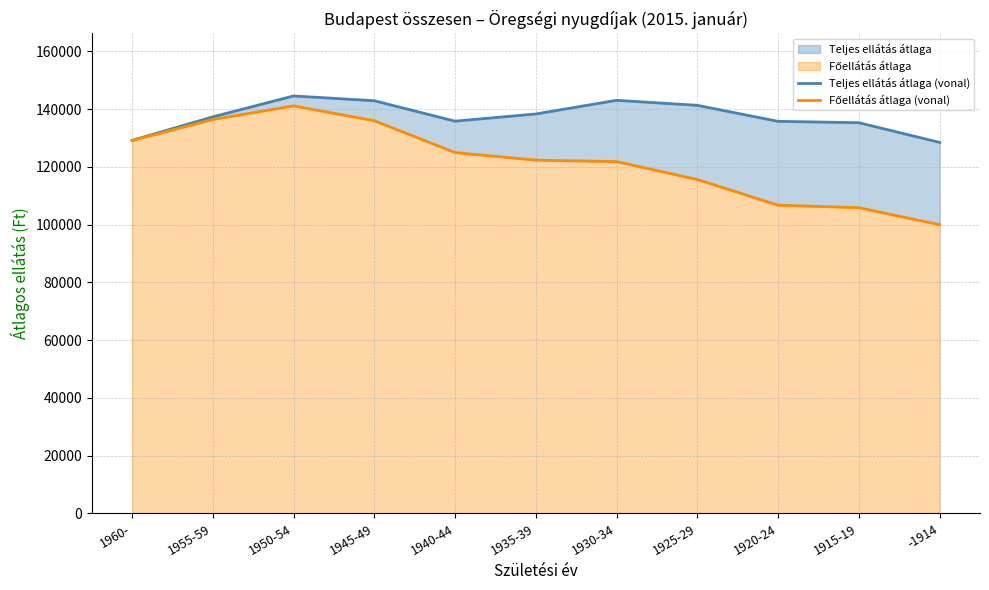

What is the difference between the second highest and minimum values in the Teljes ellátás átlaga (vonal) series?

14579